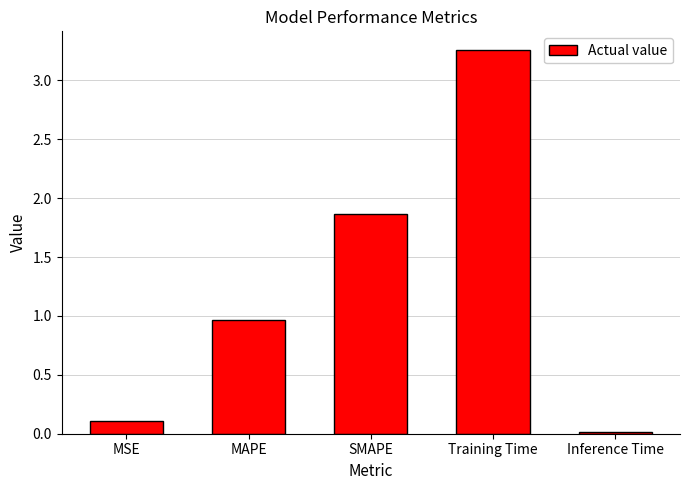

What is the difference between the maximum and minimum values?

3.2